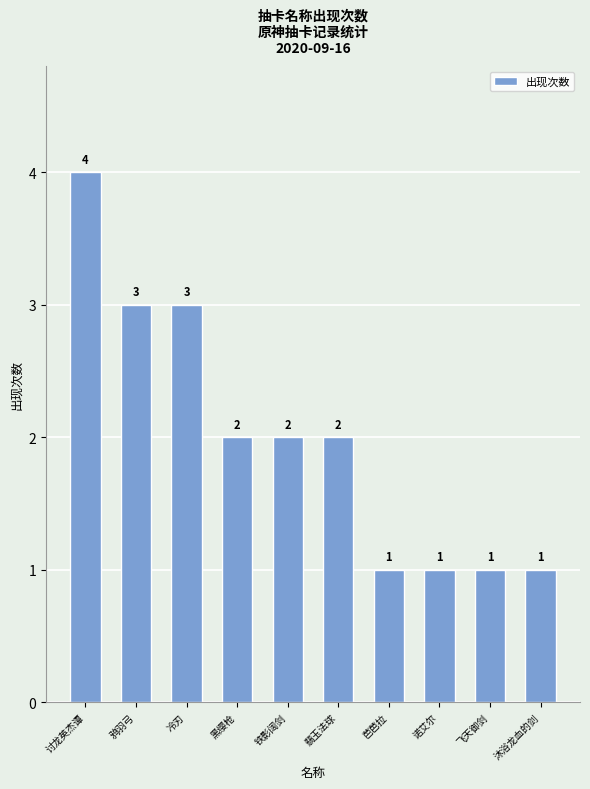

How many data points are less than 2?

4